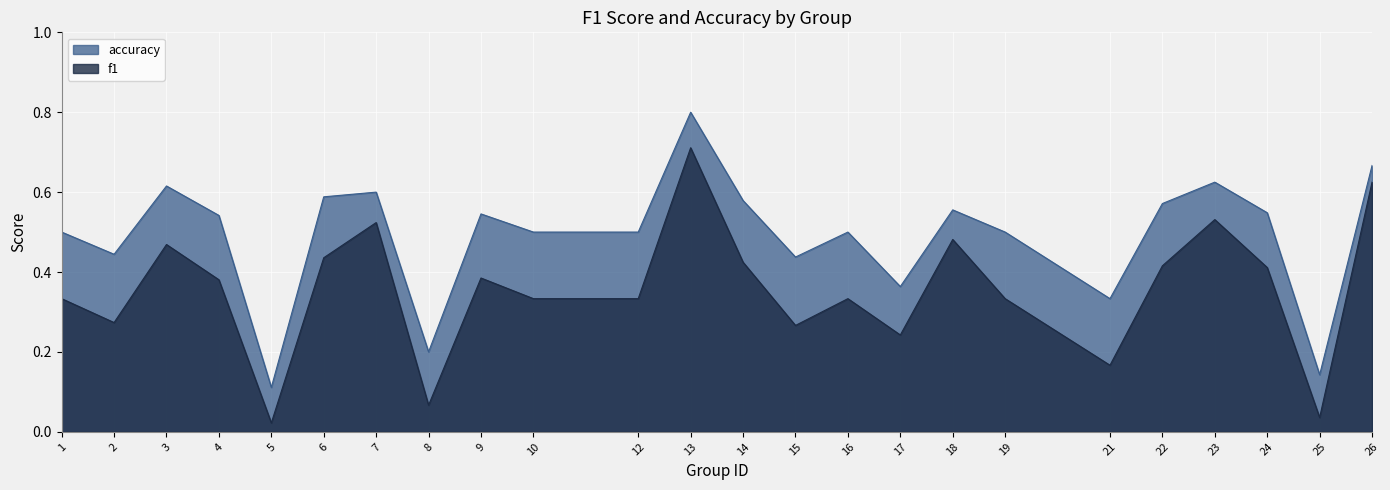

At which category does the chart reach its minimum across all series?

5